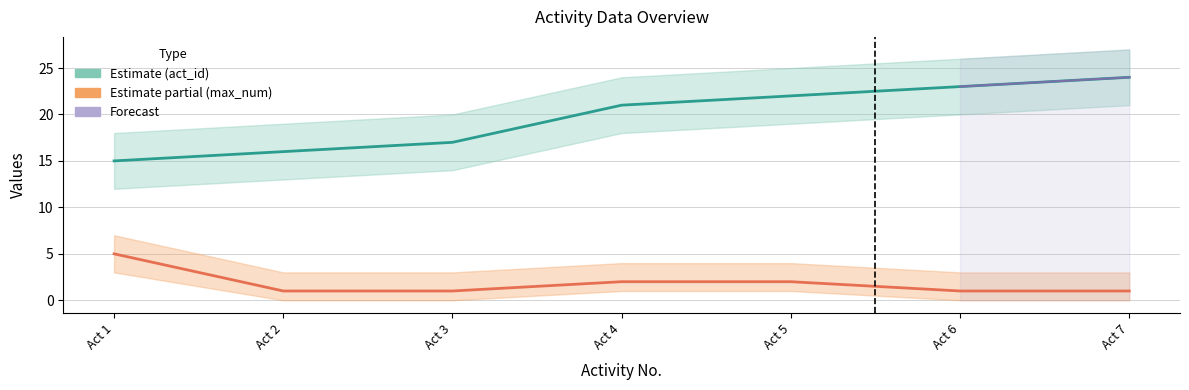

What value does the act_id series have at Act 3?

17